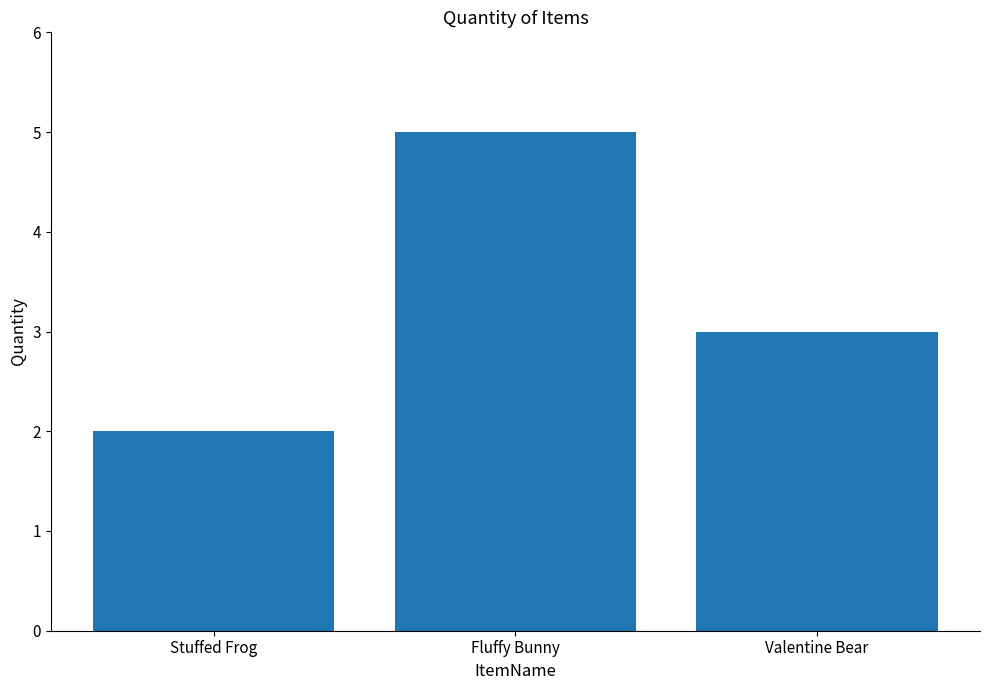

What is the sum of all values?

10